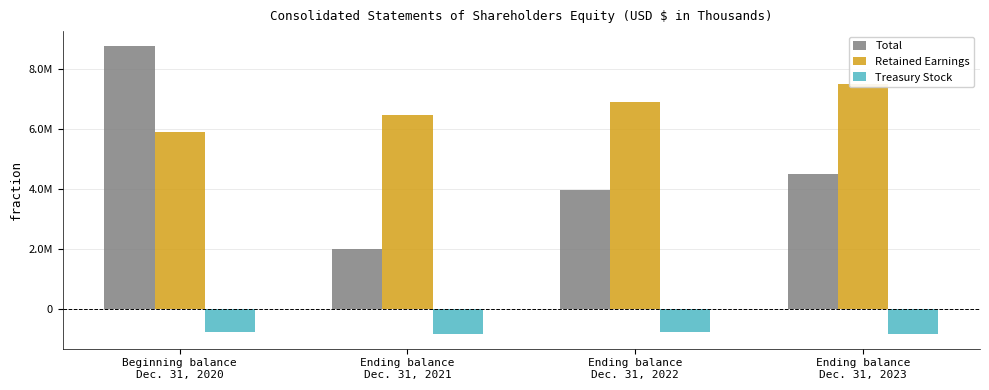

What is the sum of the Retained Earnings values at Ending balance
Dec. 31, 2023 and Ending balance
Dec. 31, 2022?

14373348